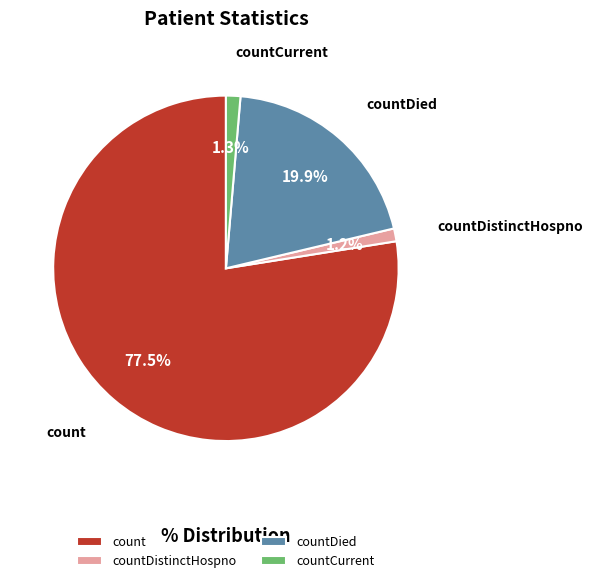

Which slice represents more than half of the pie?

count